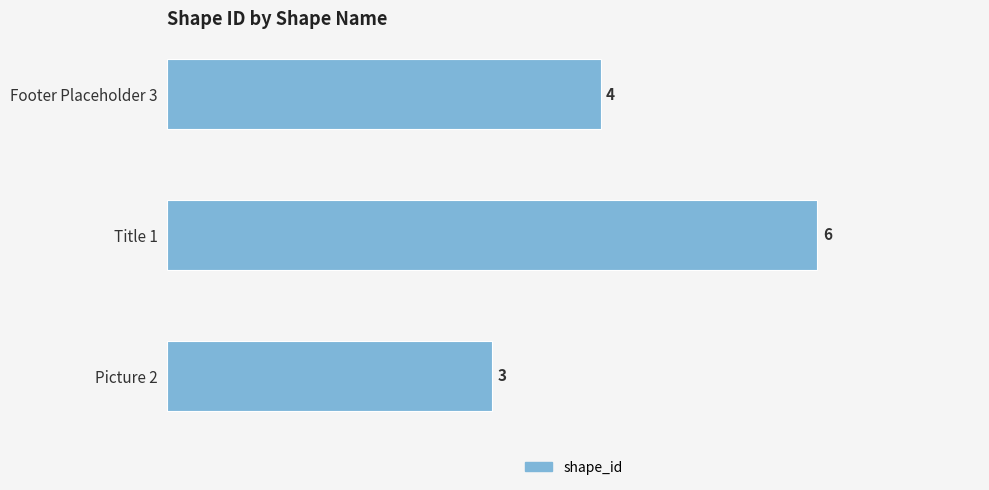

What is the difference between the maximum and minimum values?

3